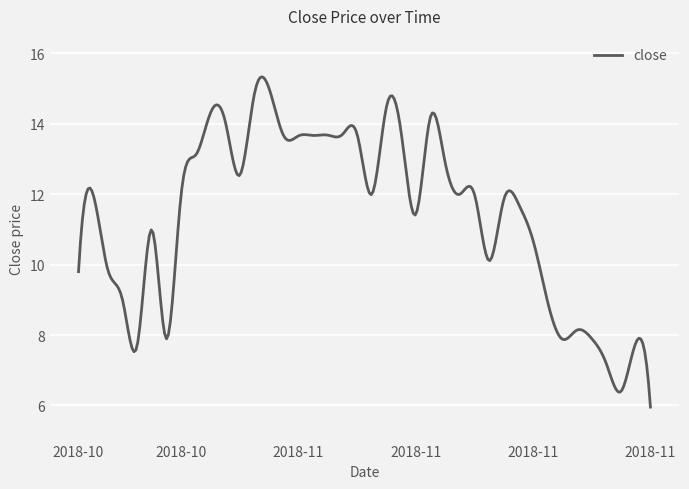

What is the sum of all values?

3424.9